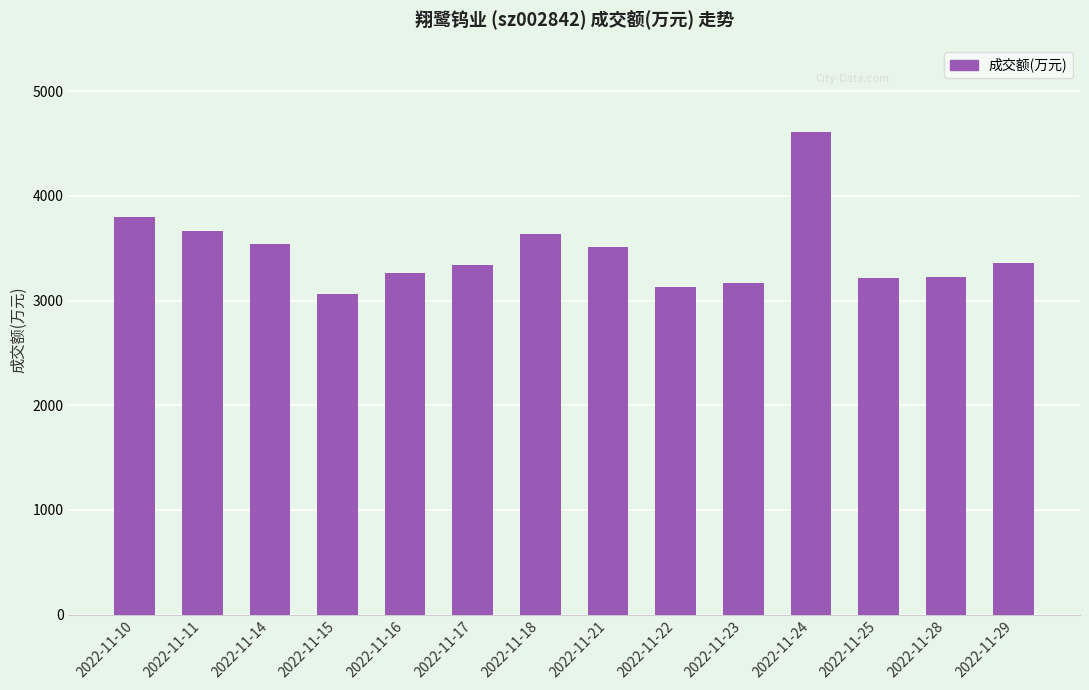

Read the value at 2022-11-23.

3165